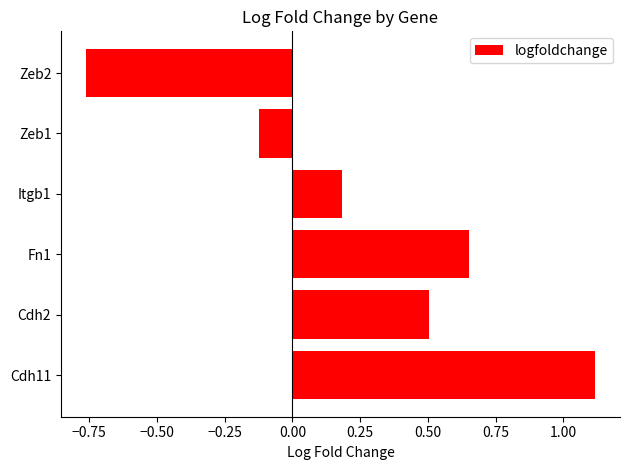

Rank the categories by value from highest to lowest.

Cdh11, Fn1, Cdh2, Itgb1, Zeb1, Zeb2